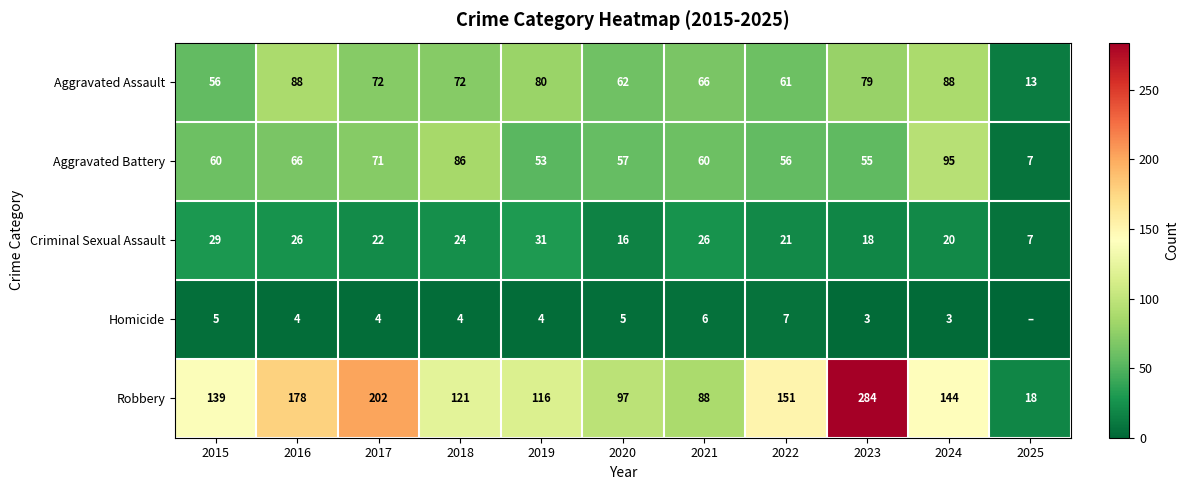

Which series changed the most between 2015 and 2017?

Robbery